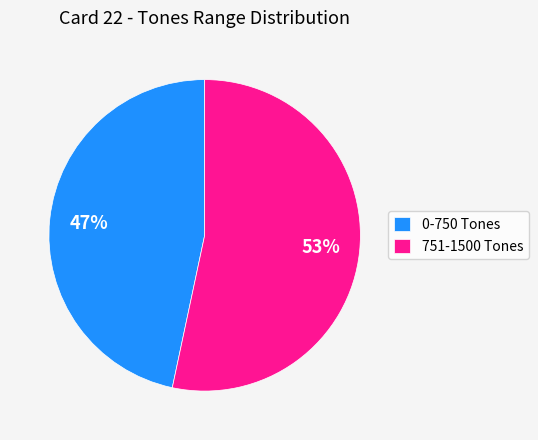

Do 751-1500 Tones and 0-750 Tones together represent more than half of the pie?

Yes